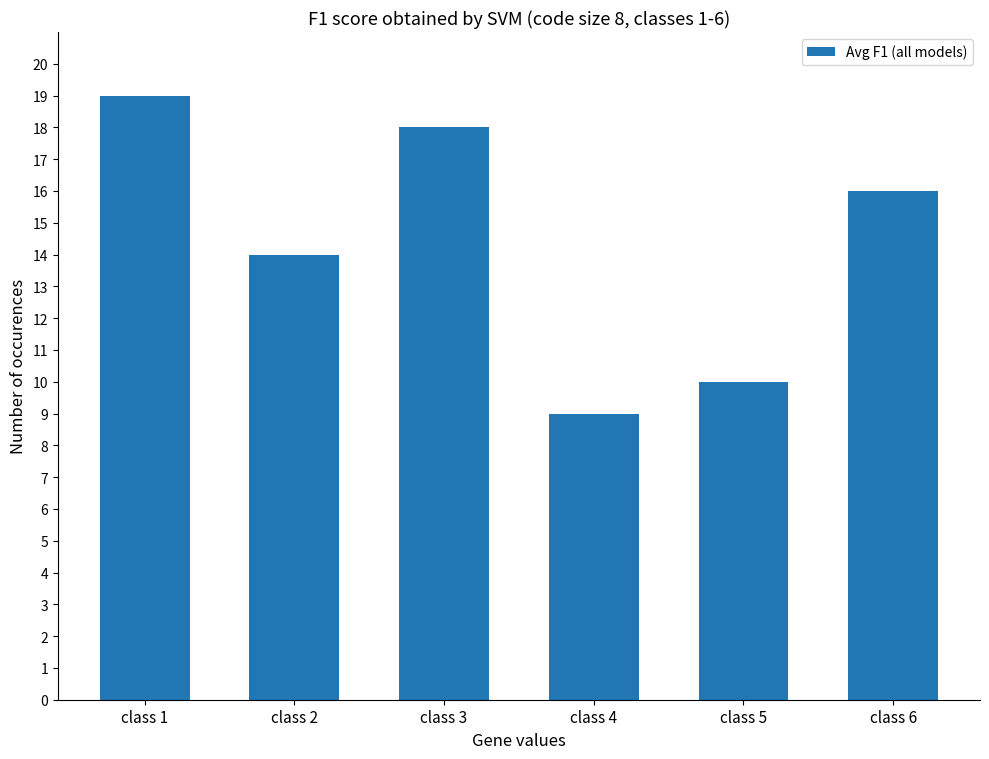

Reading right to left, list all the values displayed in this chart.

16	10	9	18	14	19